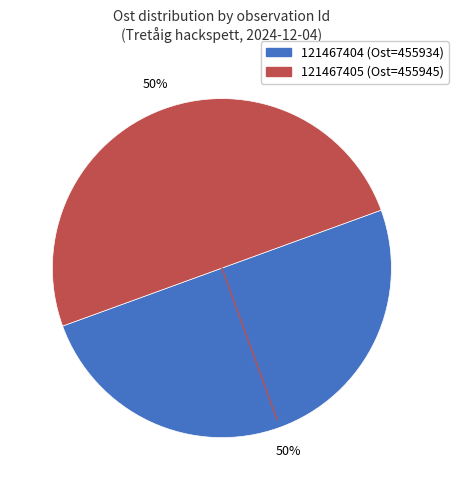

Is the sum of 121467404 and 121467405 greater than half?

Yes